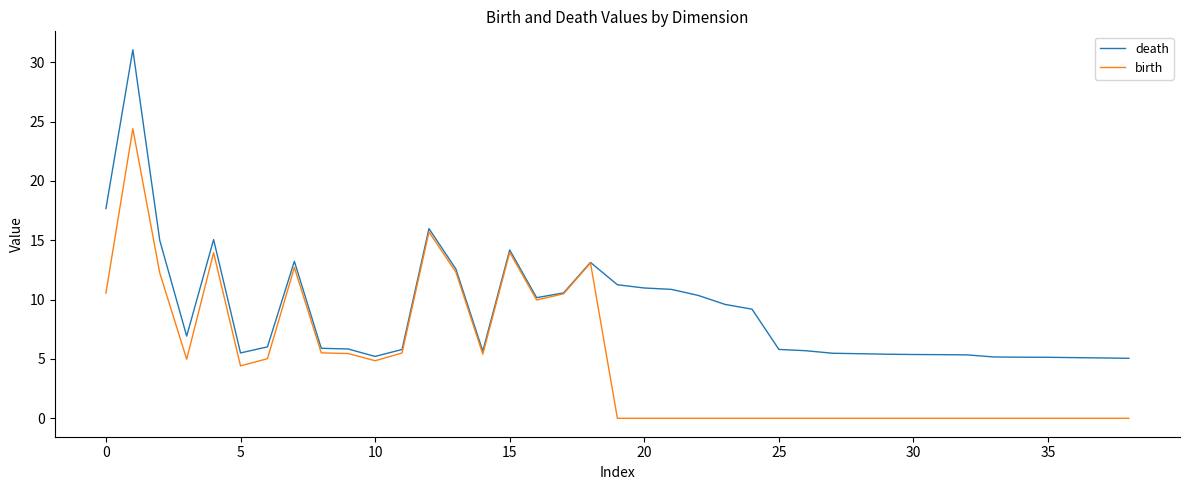

How many lines are shown in the chart?

2